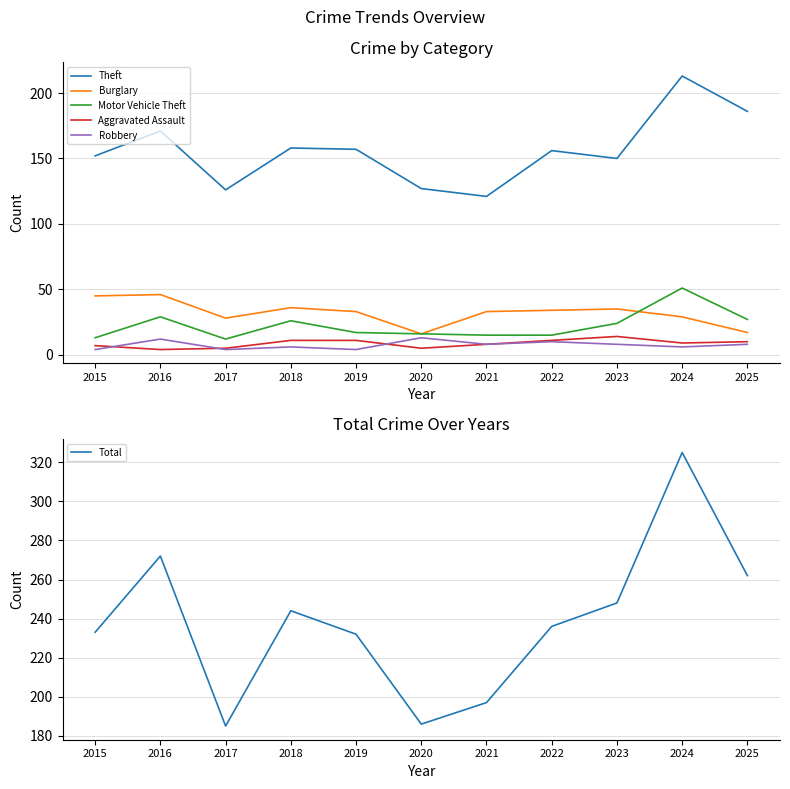

How many interior local valleys does the Theft series have?

3